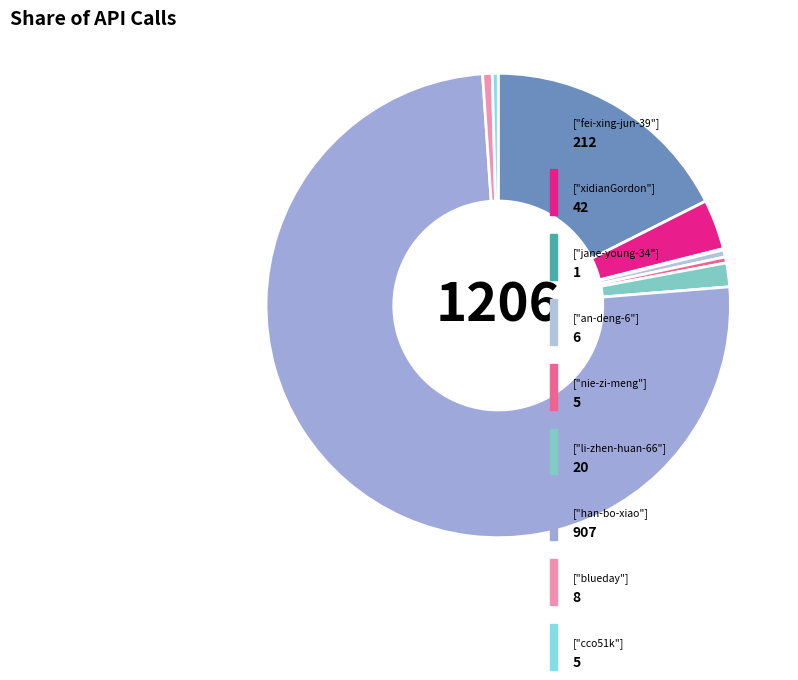

Which slice is the smallest?

jane-young-34